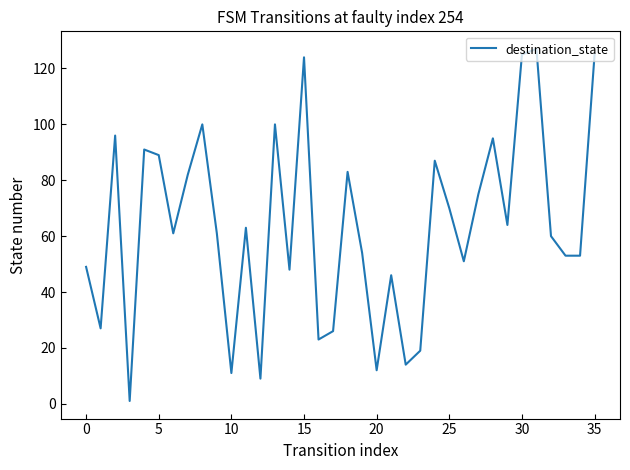

What is the difference between the maximum and minimum values?

126